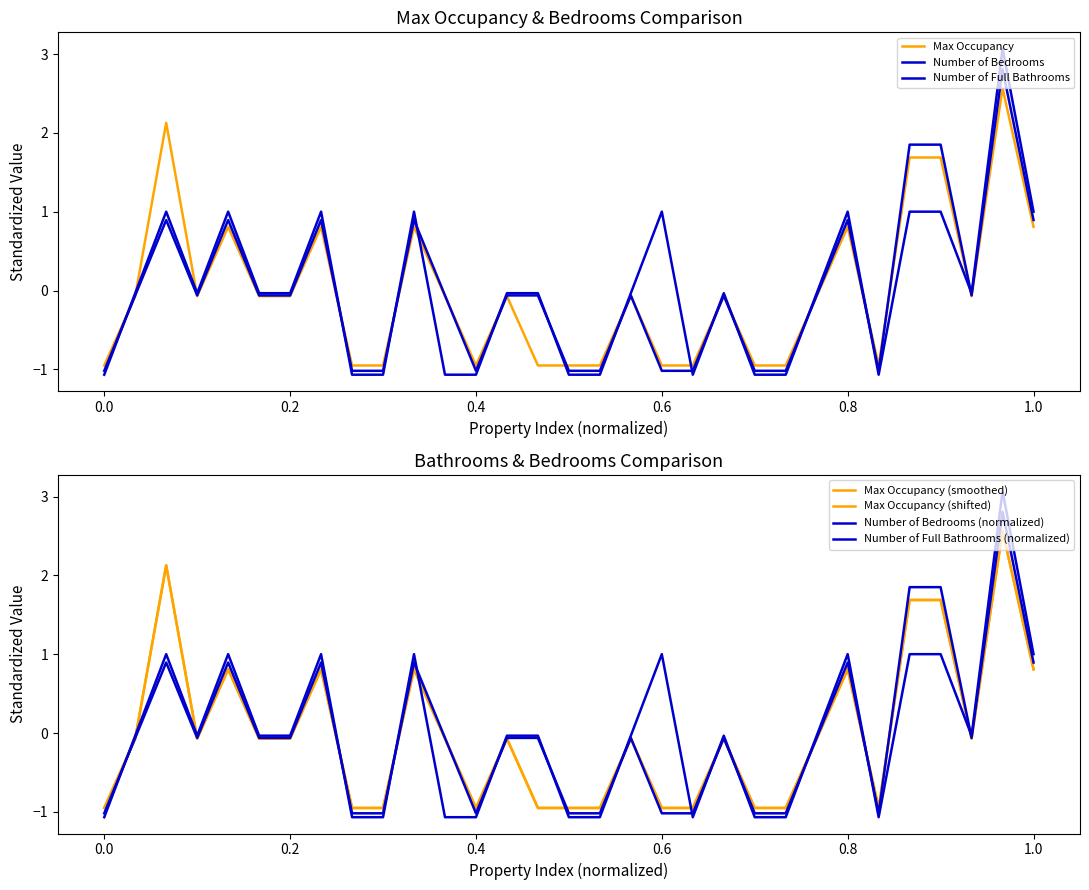

What are all the series names shown in the legend?

Max Occupancy, Number of Bedrooms, Number of Full Bathrooms